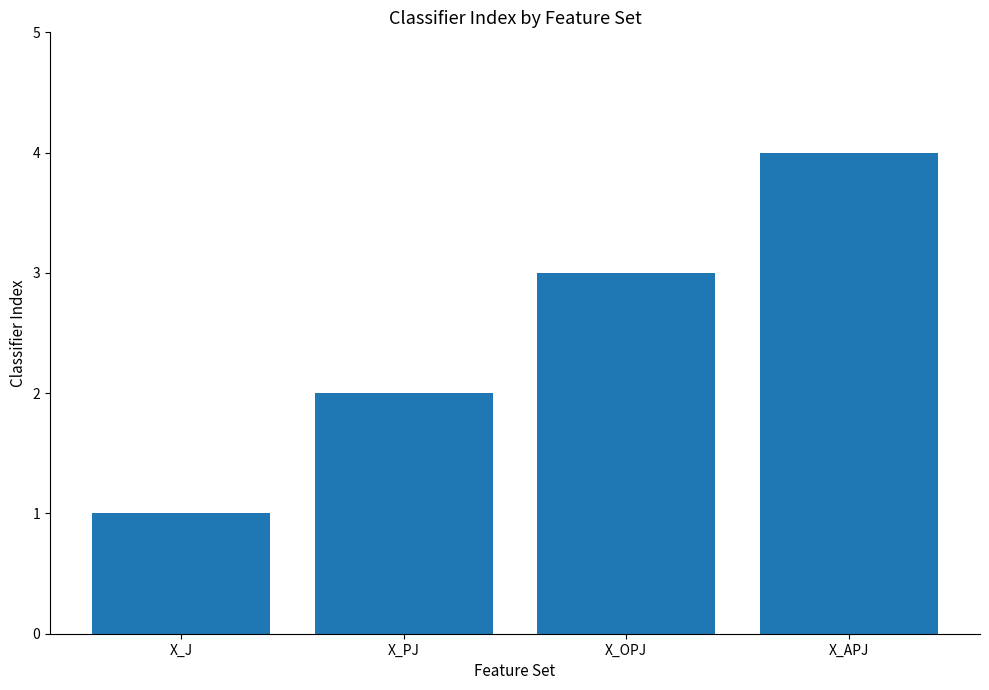

Where is the data nearest to the value 2?

X_PJ